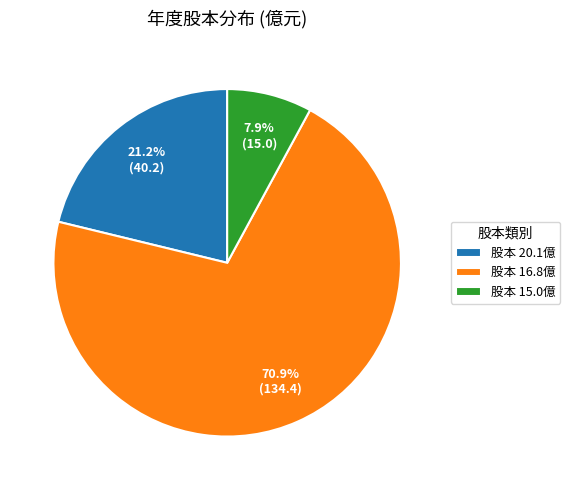

How much of the chart is everything except 股本 20.1億?

78.8%